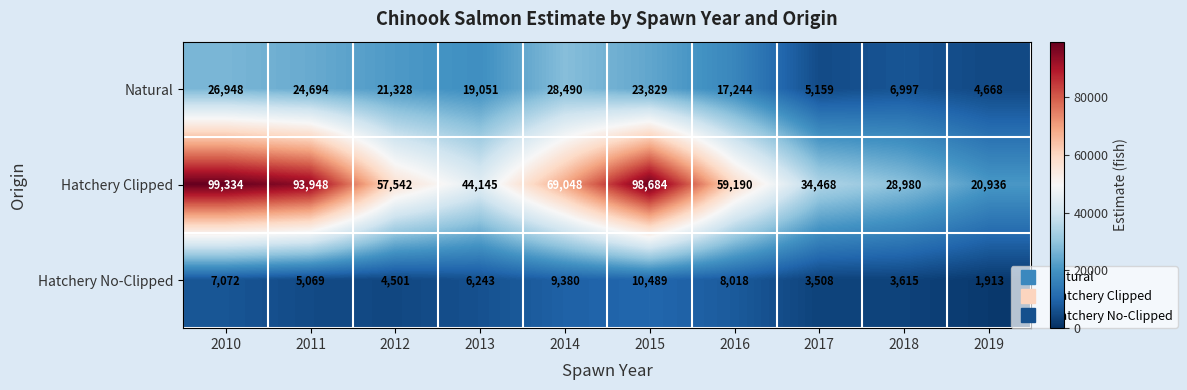

What is the sum of all Hatchery No-Clipped values?

59808